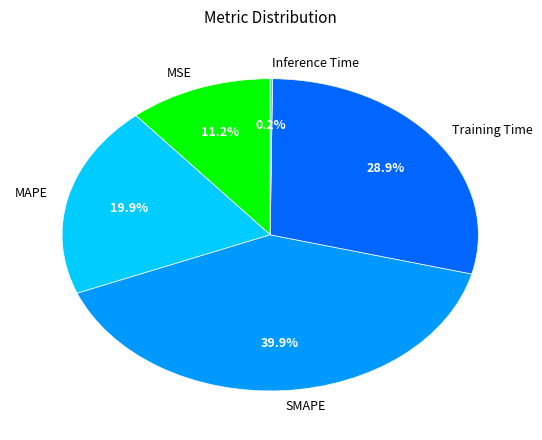

Which category has the biggest portion of the pie?

SMAPE